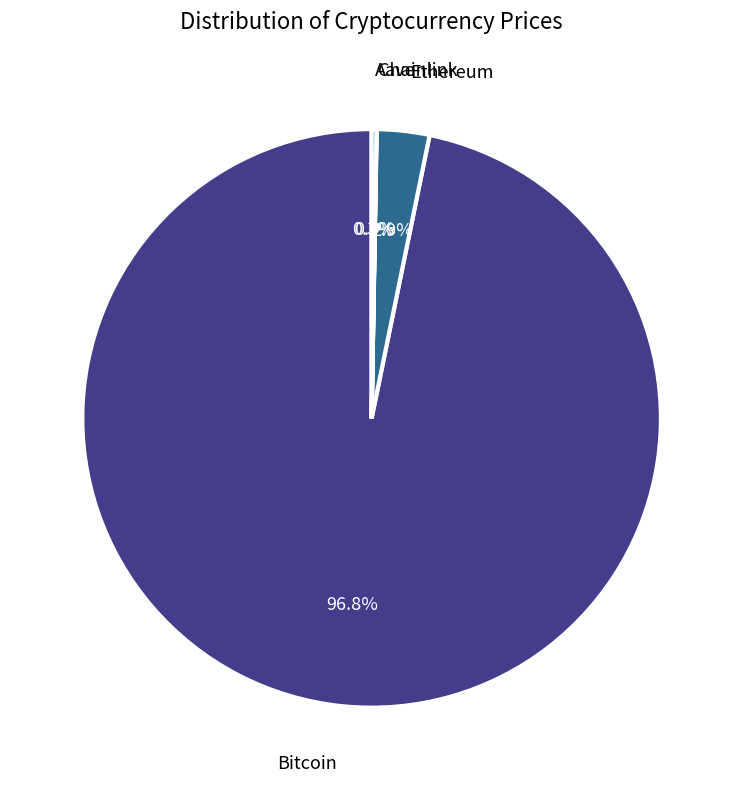

What percentage is the Bitcoin slice, to the nearest percent?

97%